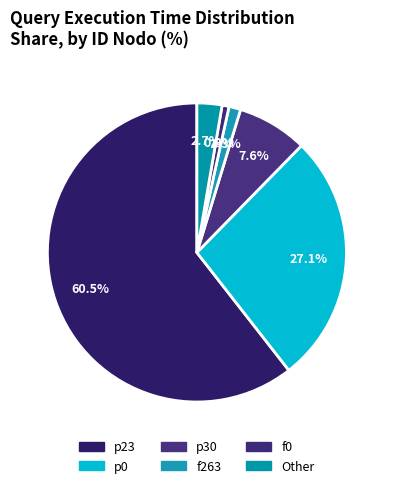

How many slices are in this pie chart?

6